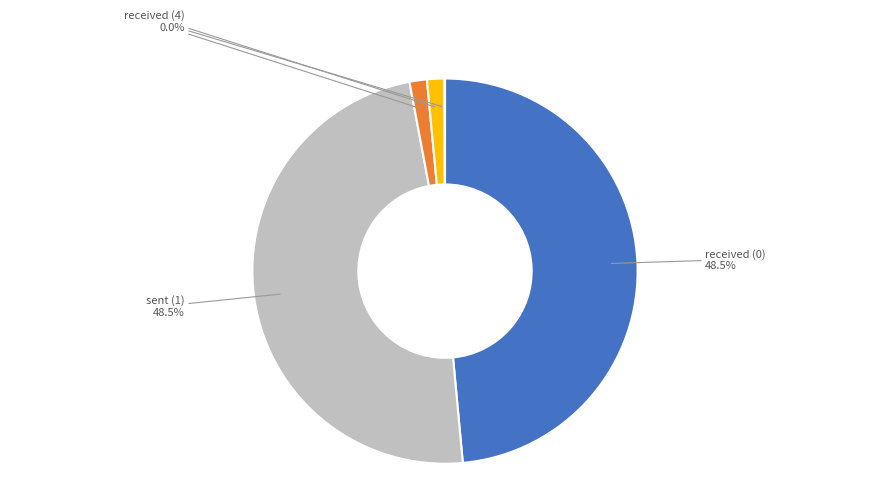

Does any single category account for the majority?

No